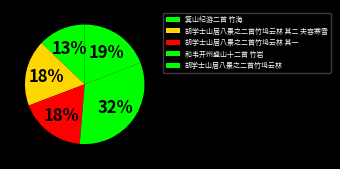

What percentage is the 和韦开州盛山十二首 竹岩 slice, to the nearest percent?

32%